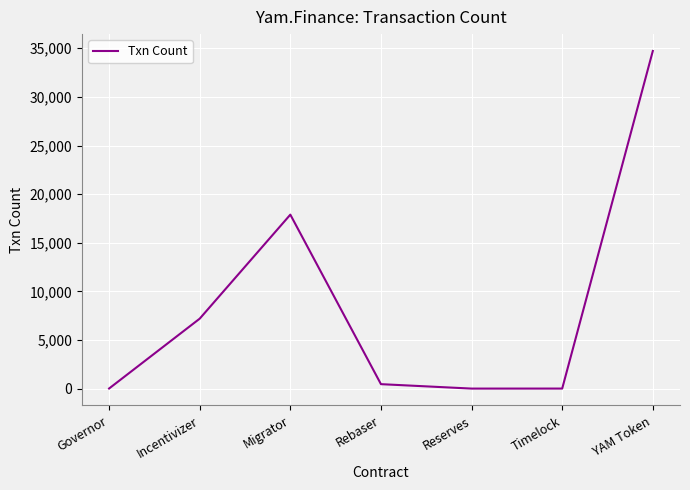

How many lines are shown in the chart?

1